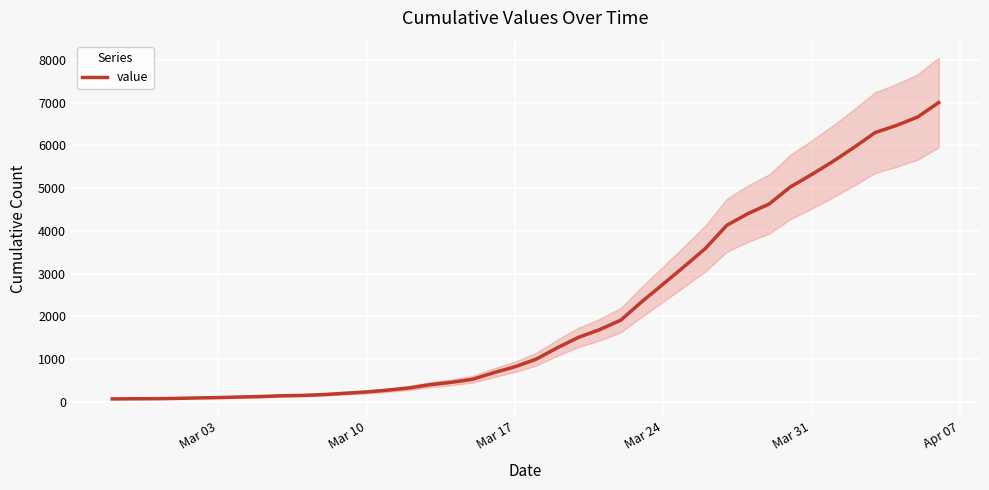

What is the highest value of the value series?

7003